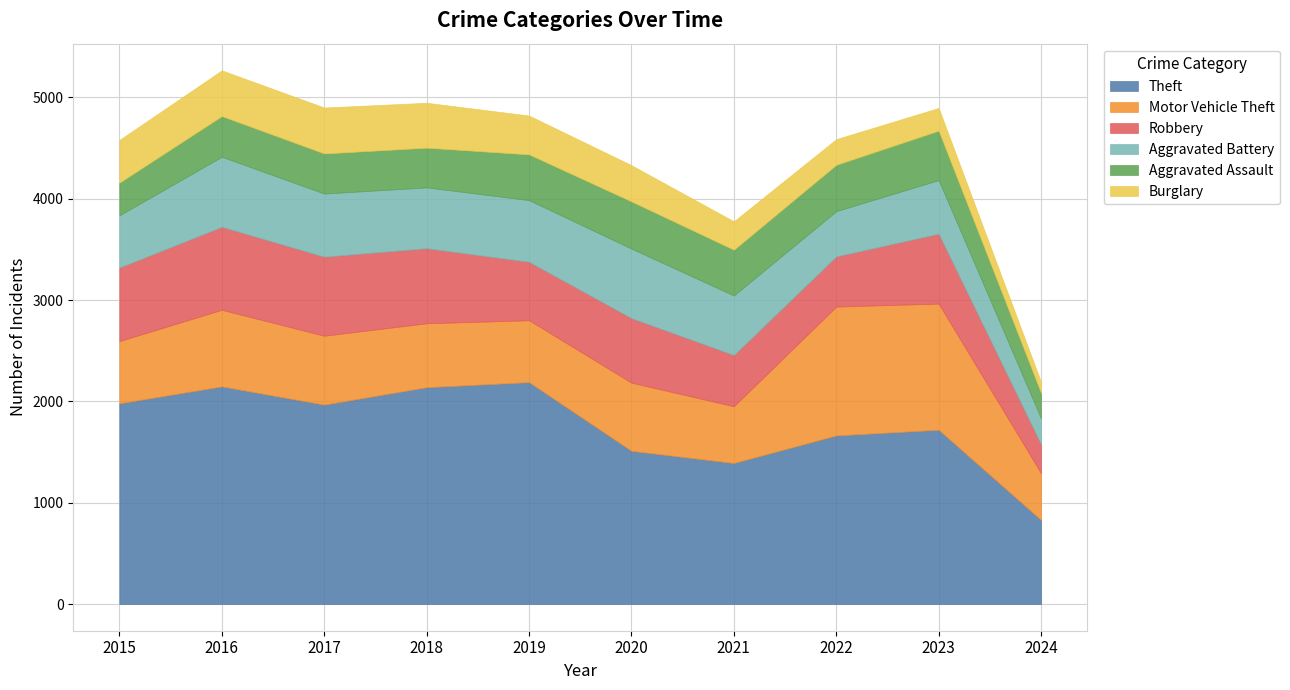

True or false: Theft and Aggravated Battery intersect in this chart.

False